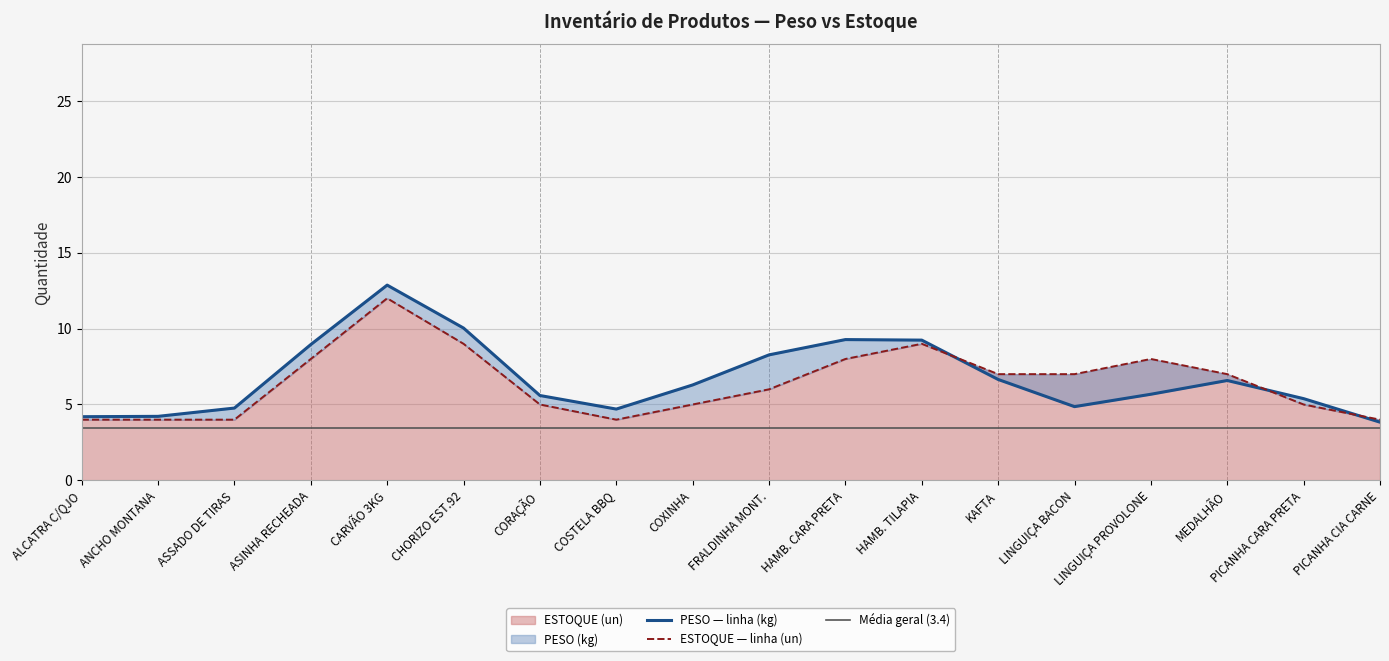

What is the highest value of the ESTOQUE (un) series?

12